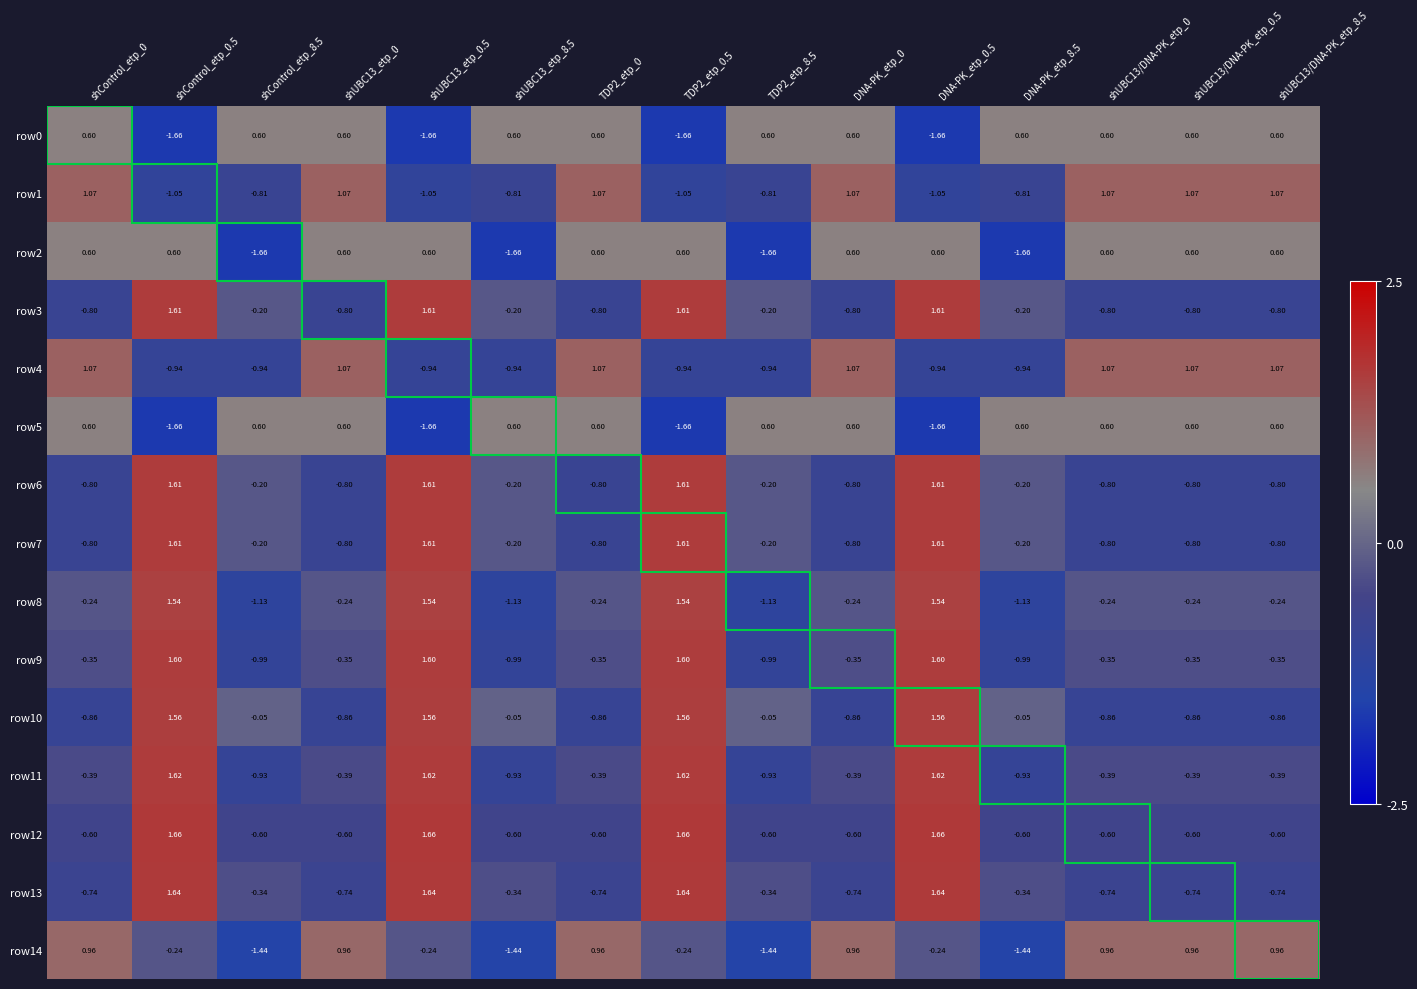

Is the value of row7 at shUBC13_etp_0.5 greater than the value of row12 at DNA-PK_etp_8.5?

Yes